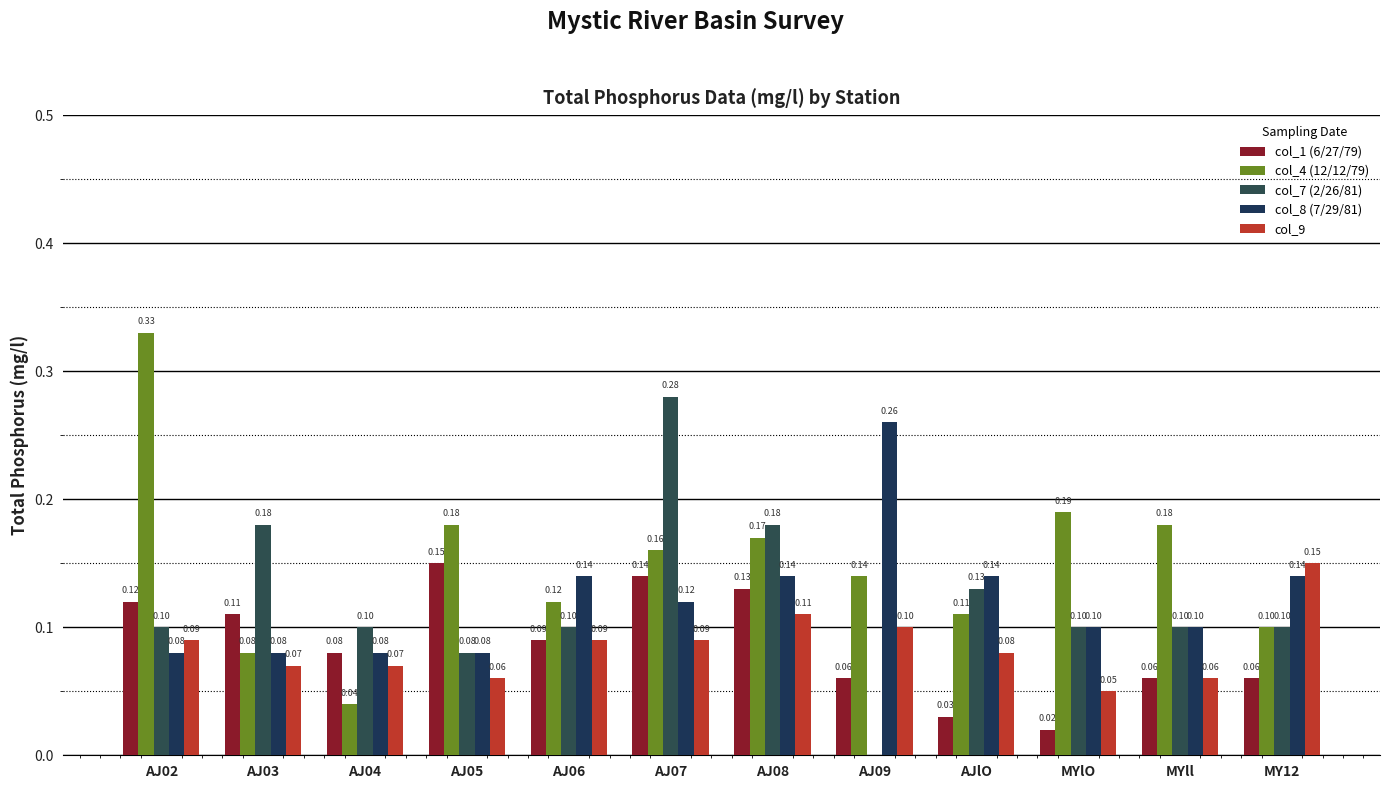

True or false: col_1 (6/27/79) has a value of 0.1 at AJ07.

True